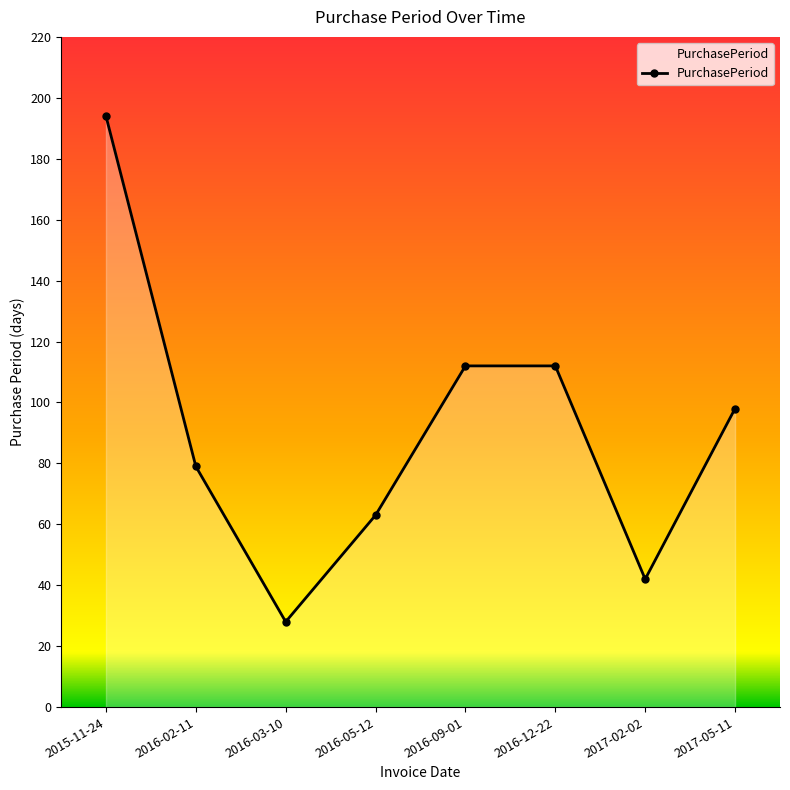

What is the difference between the maximum and minimum values?

166